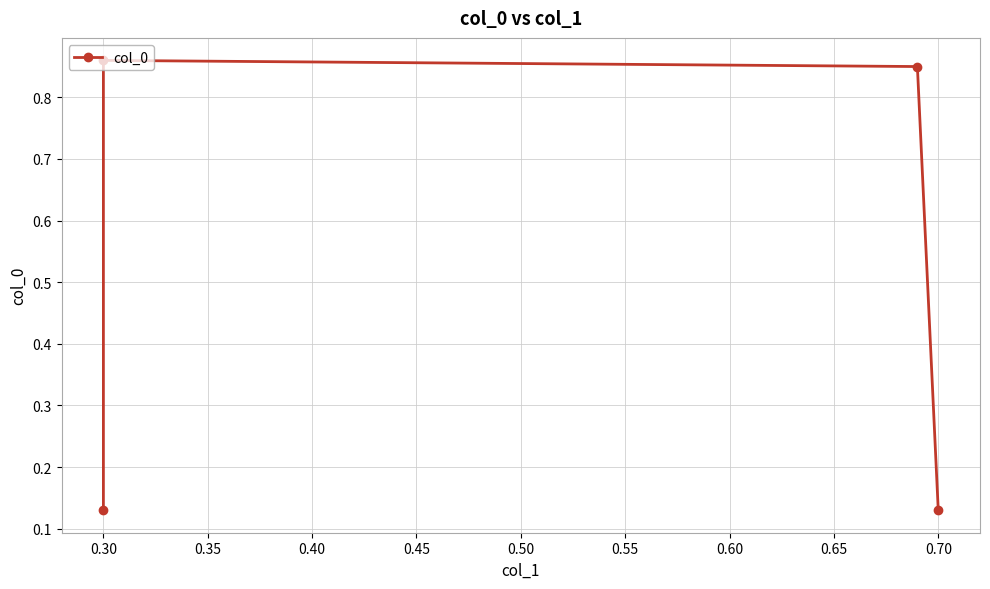

How many lines are shown in the chart?

1